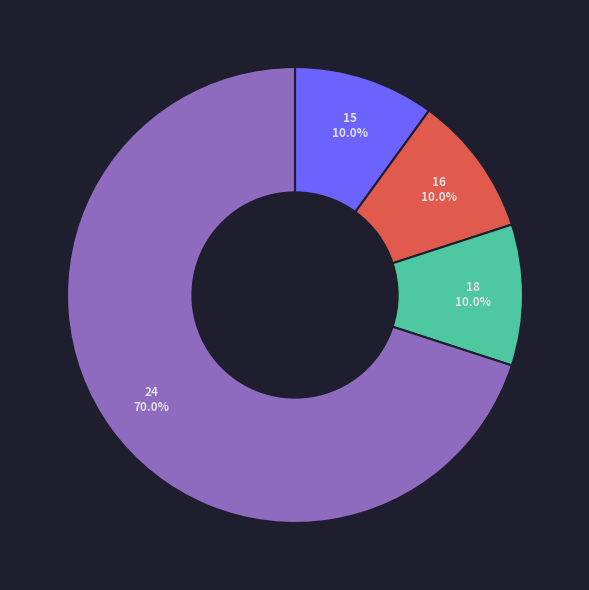

Is the sum of 16 and 18 greater than half?

No